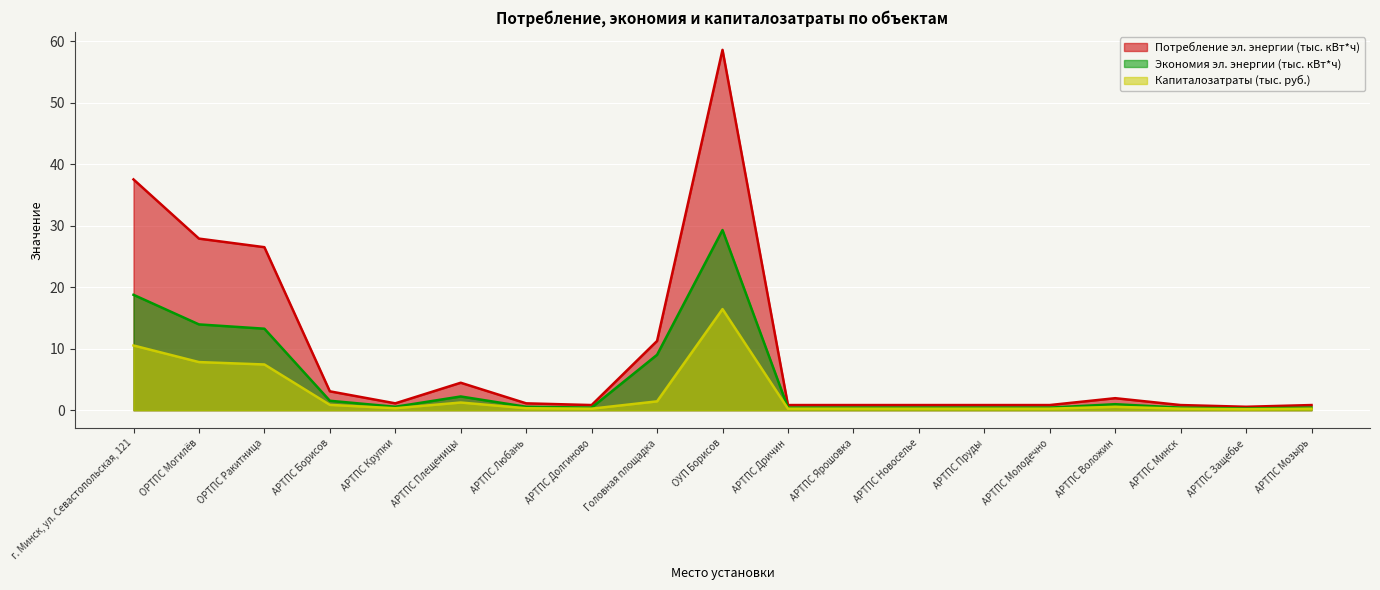

Between АРТПС Молодечно and АРТПС Минск, which is larger?

АРТПС Молодечно